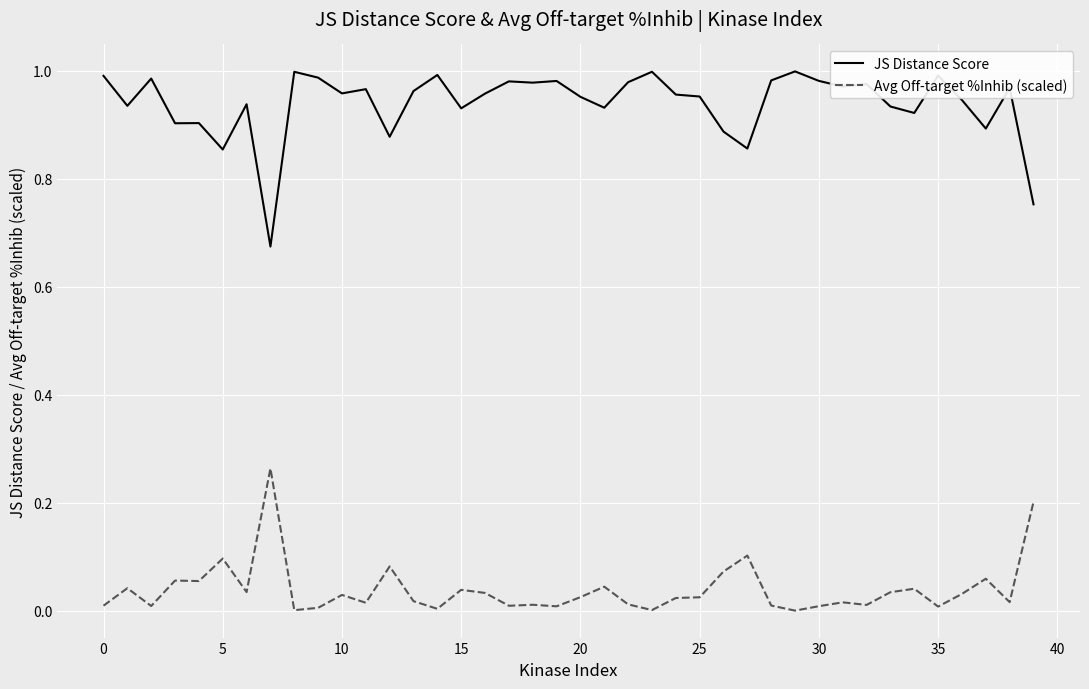

True or false: Avg Off-target %Inhib (scaled) and JS Distance Score cross at least once.

False